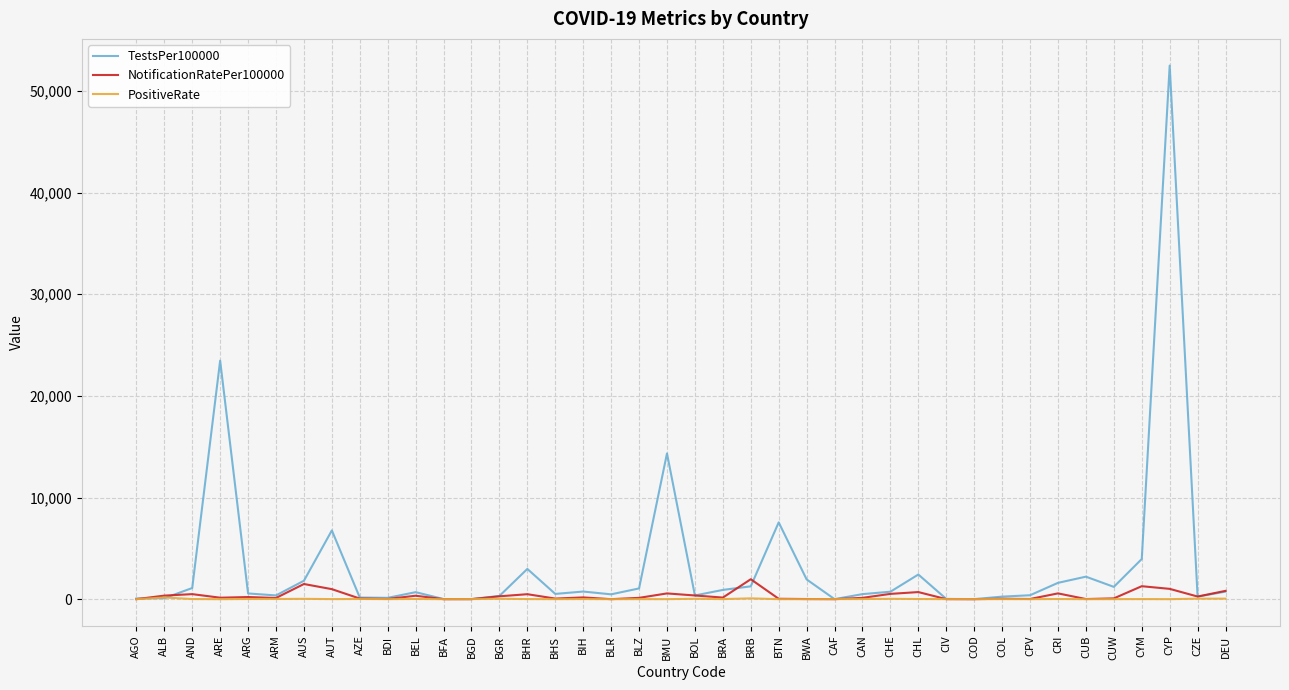

At which category does the chart reach its peak across all series?

CYP